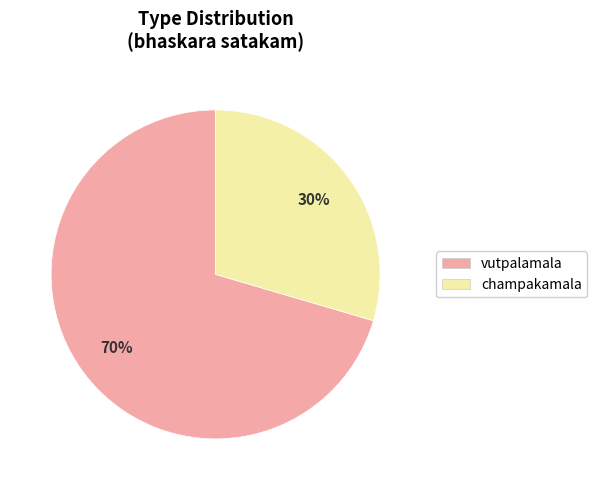

To the nearest percent, what portion does champakamala represent?

30%